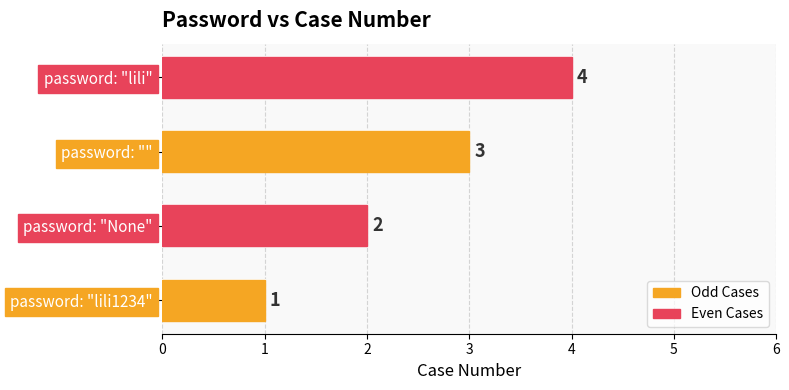

Which has a higher value, password: "" or password: "None"?

password: ""